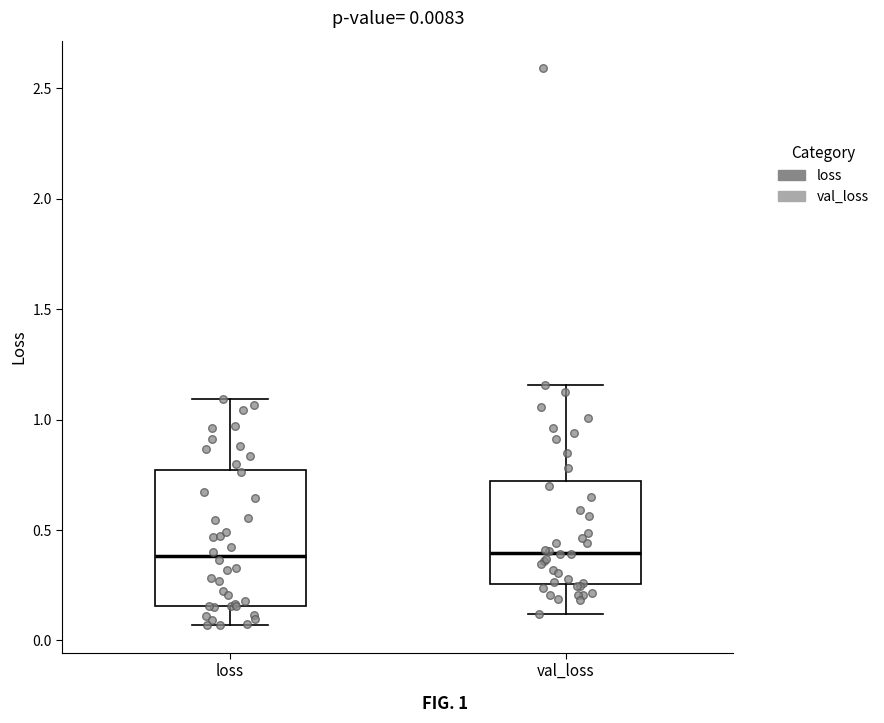

Which box is the tallest, from its lower edge to its upper edge?

loss